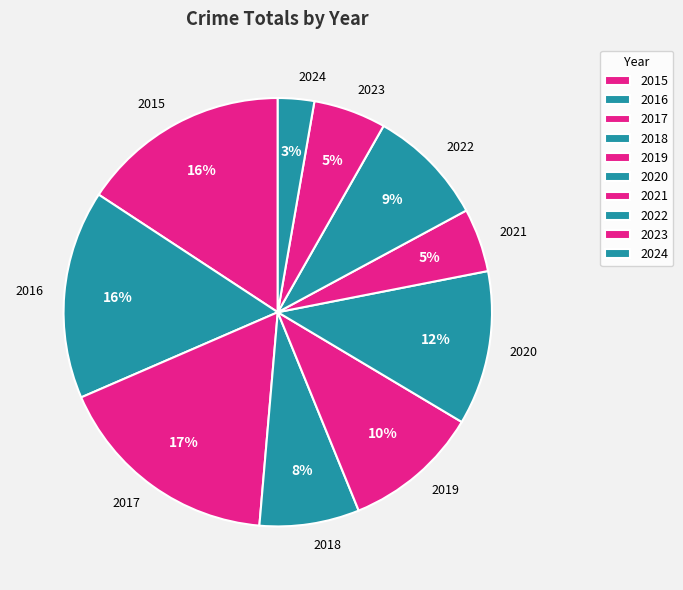

Which slice is the smallest?

2024